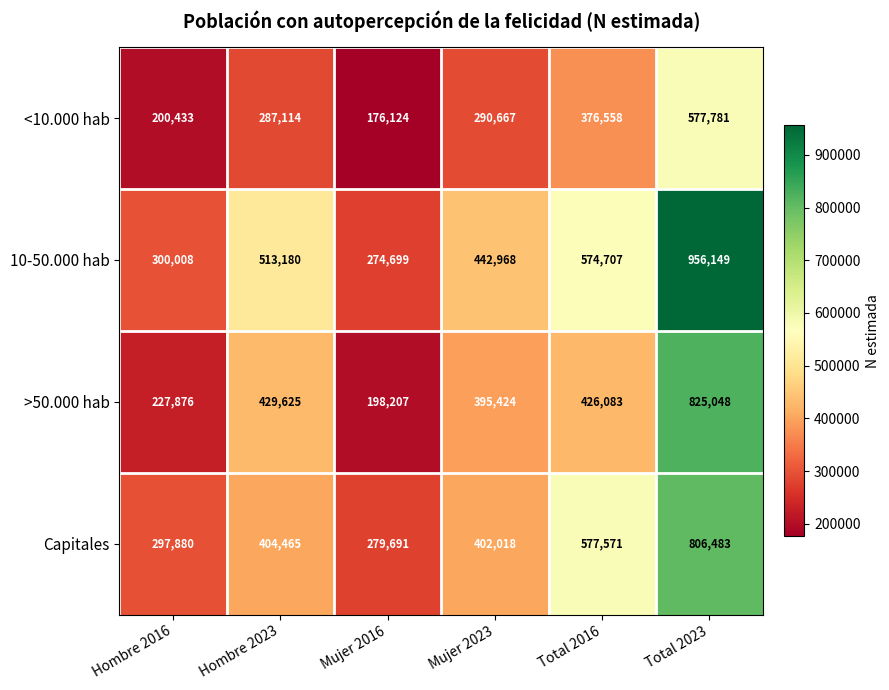

How many distinct data groups are displayed?

4